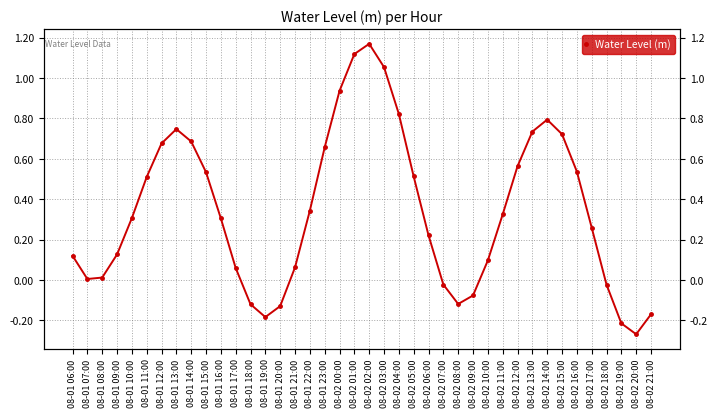

Rank the categories by value from highest to lowest.

08-02 02:00, 08-02 01:00, 08-02 03:00, 08-02 00:00, 08-02 04:00, 08-02 14:00, 08-01 13:00, 08-02 13:00, 08-02 15:00, 08-01 14:00, 08-01 12:00, 08-01 23:00, 08-02 12:00, 08-02 16:00, 08-01 15:00, 08-02 05:00, 08-01 11:00, 08-01 22:00, 08-02 11:00, 08-01 10:00, 08-01 16:00, 08-02 17:00, 08-02 06:00, 08-01 09:00, 08-01 06:00, 08-02 10:00, 08-01 21:00, 08-01 17:00, 08-01 08:00, 08-01 07:00, 08-02 07:00, 08-02 18:00, 08-02 09:00, 08-02 08:00, 08-01 18:00, 08-01 20:00, 08-02 21:00, 08-01 19:00, 08-02 19:00, 08-02 20:00